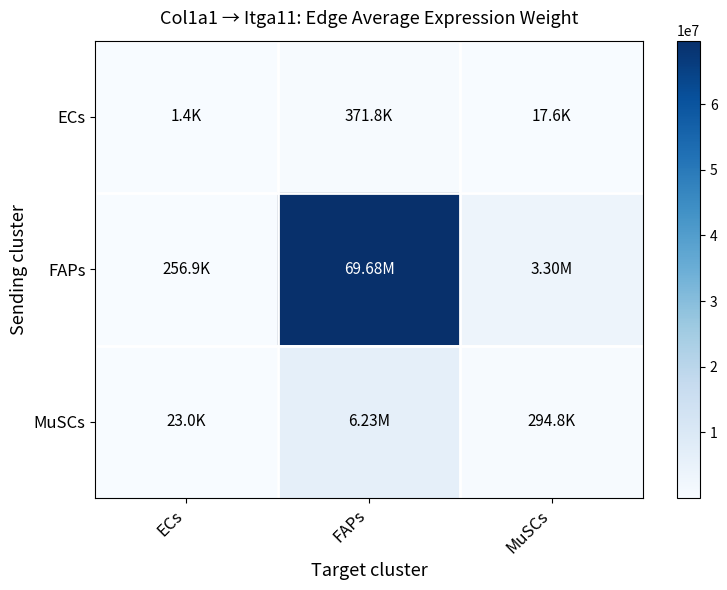

At which category does the chart reach its minimum across all series?

ECs